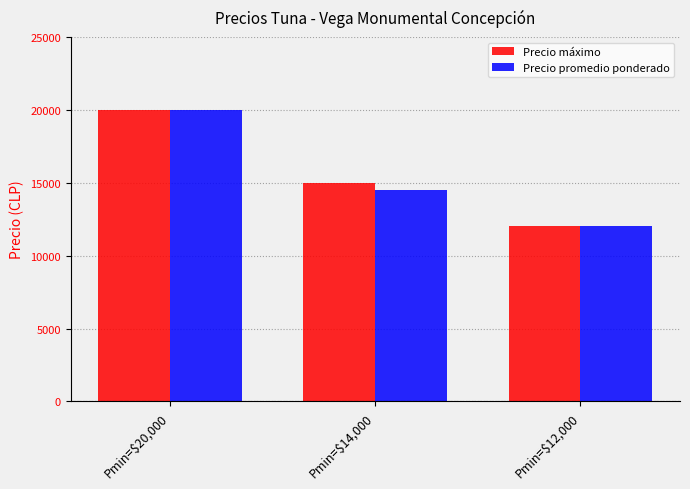

The Precio promedio ponderado series shows 7316 at Pmin=$12,000. True or false?

False